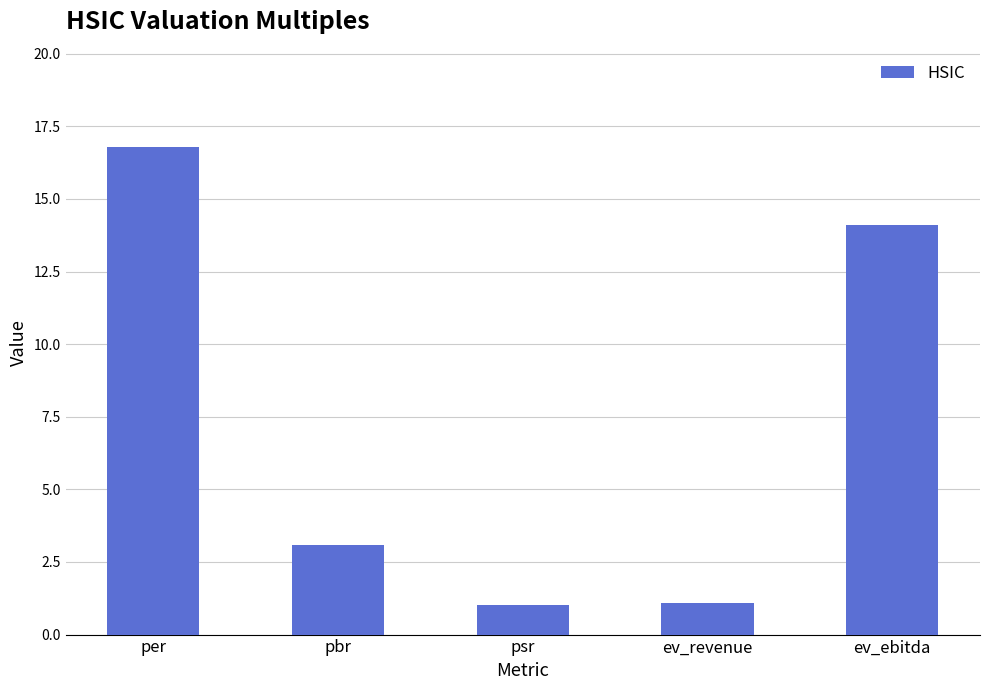

The value at ev_ebitda is 3.5. True or false?

False